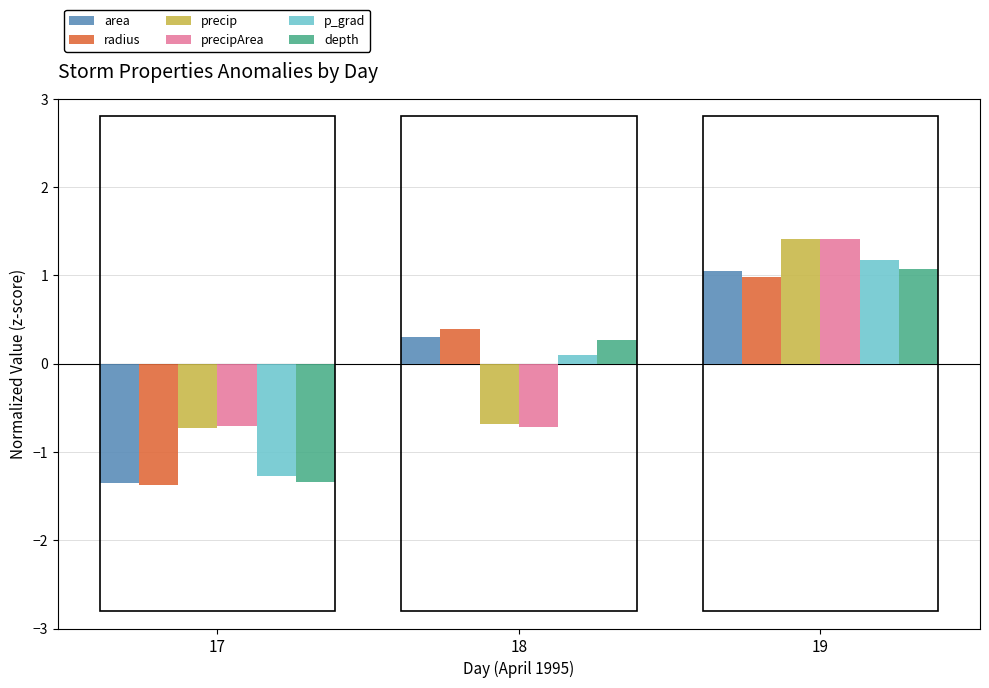

How many bars are there in each group?

6